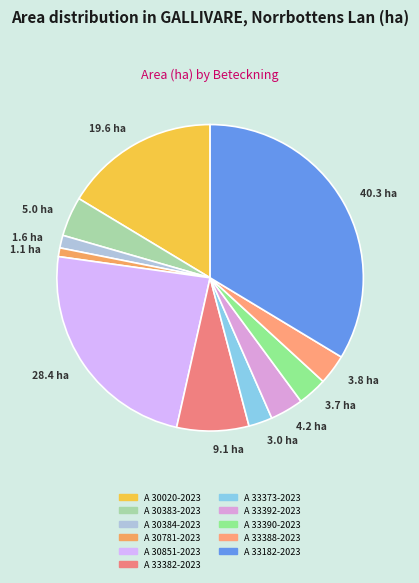

What is the ratio of the value at 19.6 ha to the value at 1.6 ha?

12.2